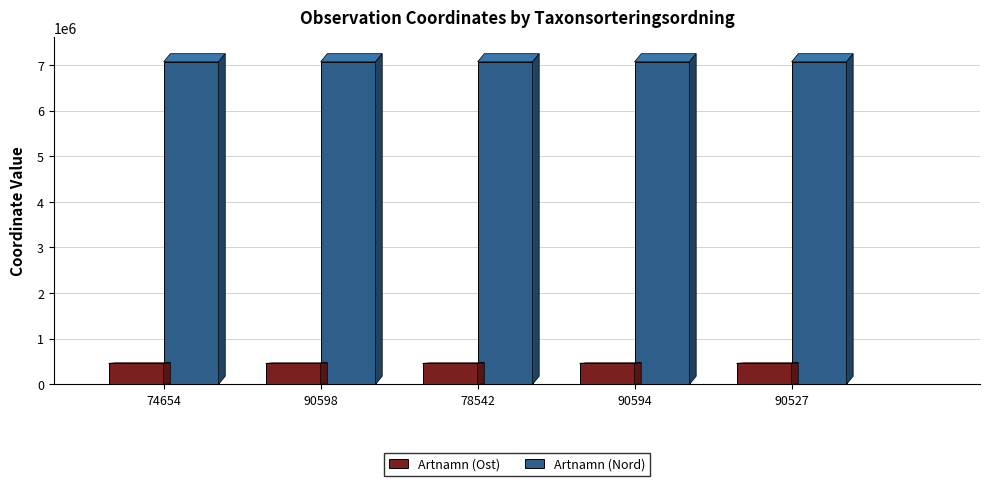

What is the greatest value displayed?

7072429